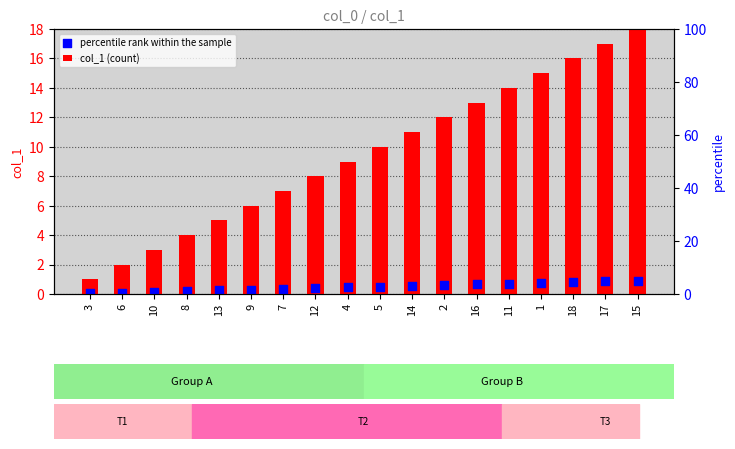

What is the total value across all series at 12?

8.4